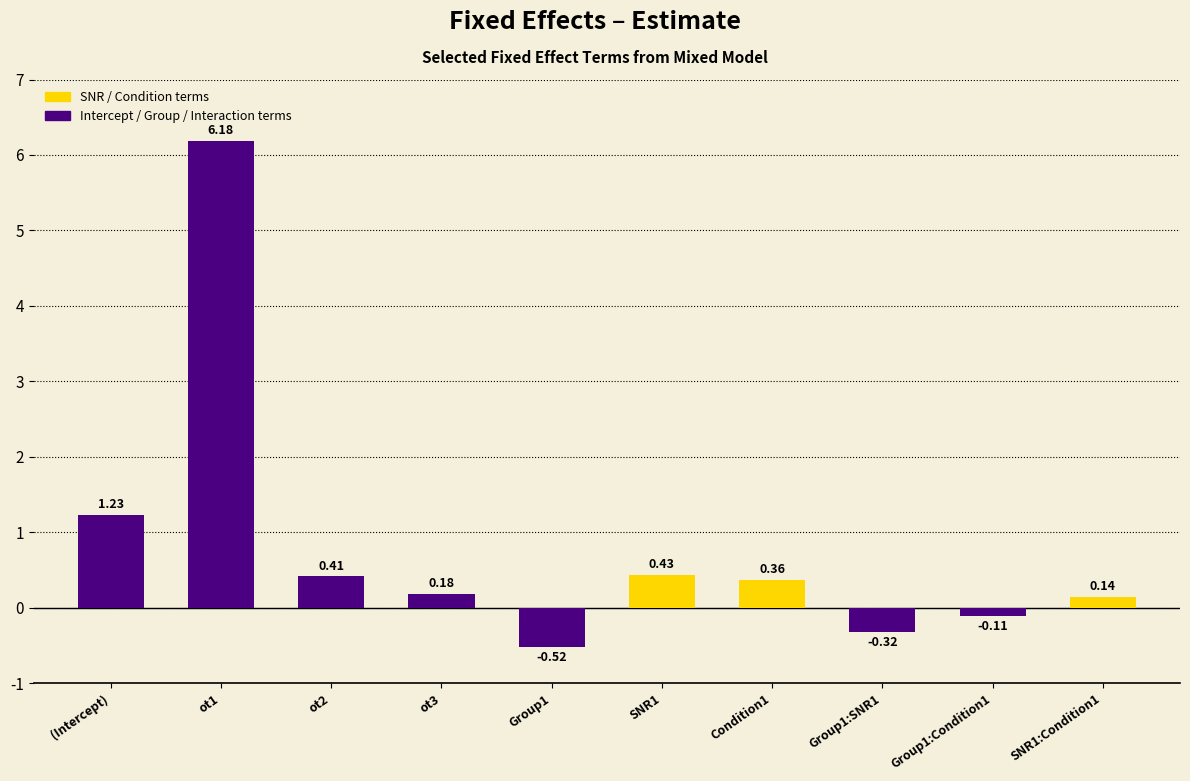

What is the average value?

0.8